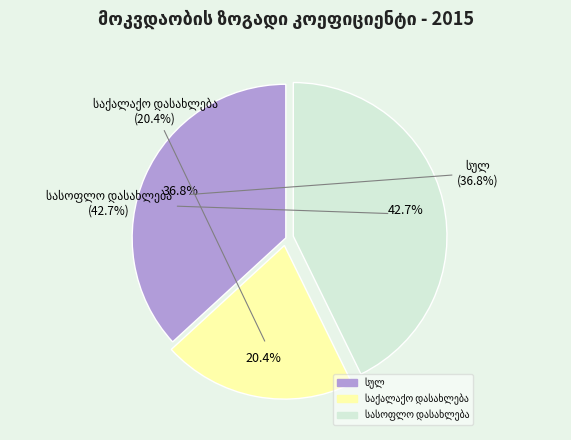

To the nearest percent, what is the average slice percentage?

33%